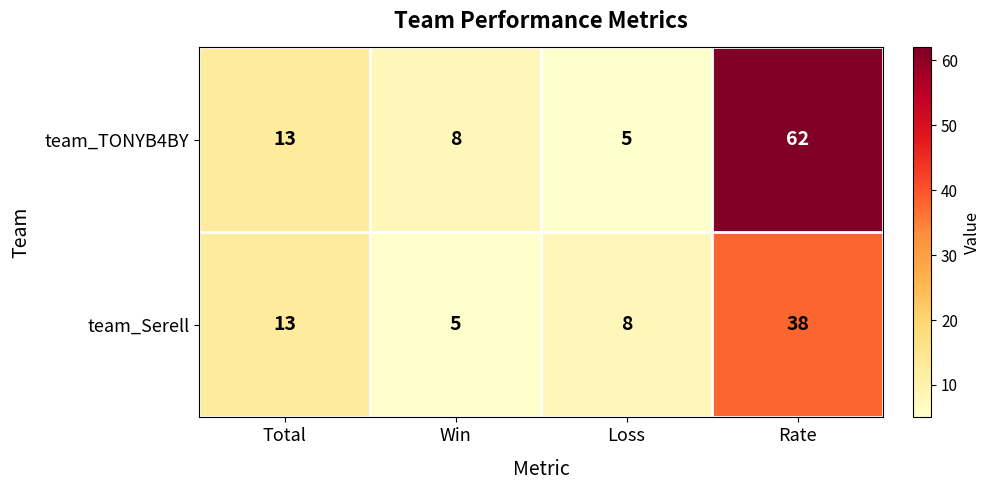

Which series has the largest total across all categories?

team_TONYB4BY